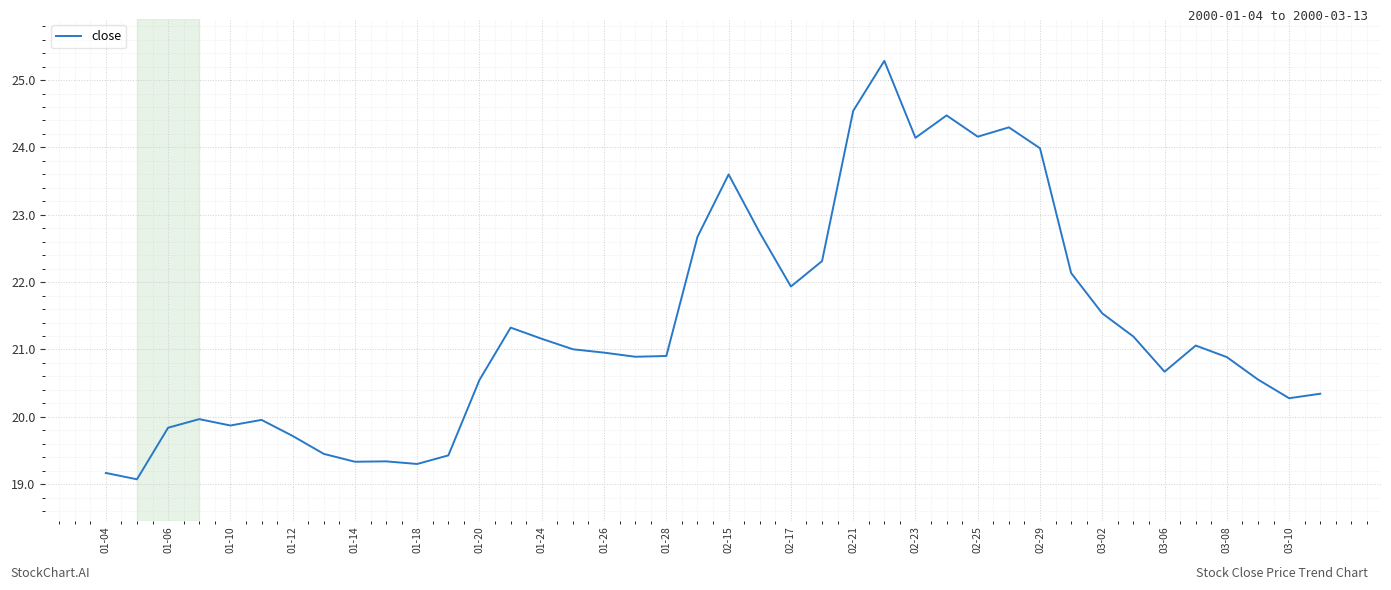

What is the difference between the maximum and minimum values?

6.2